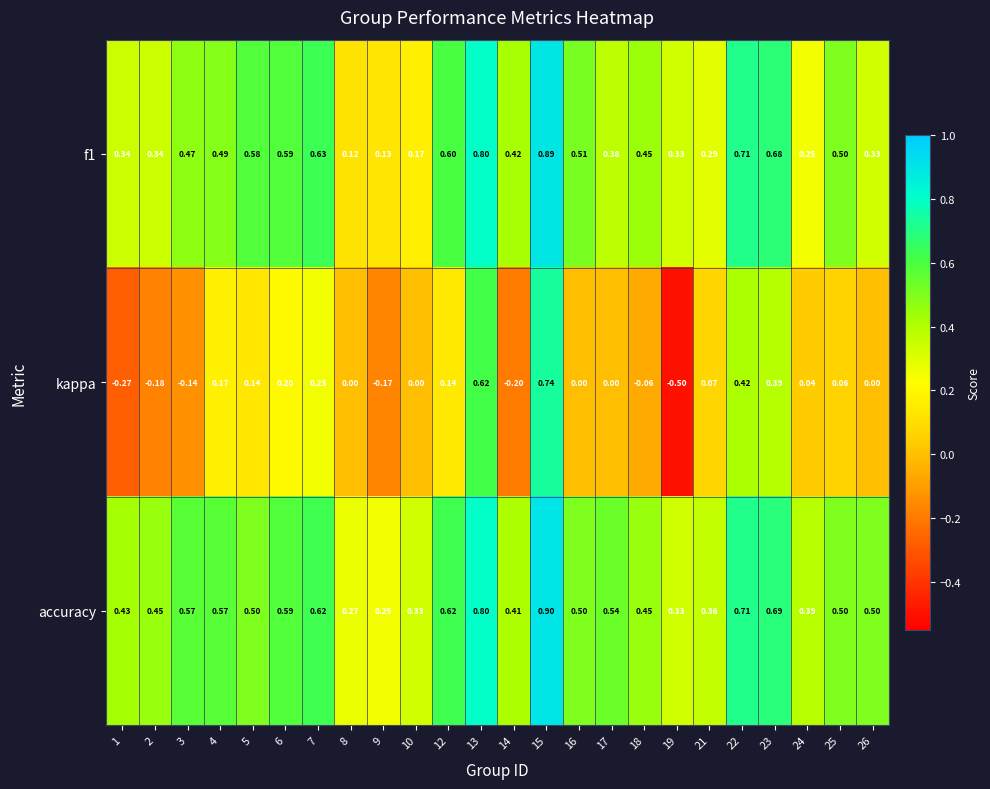

Rank the series by their maximum value, from highest to lowest.

accuracy, f1, kappa